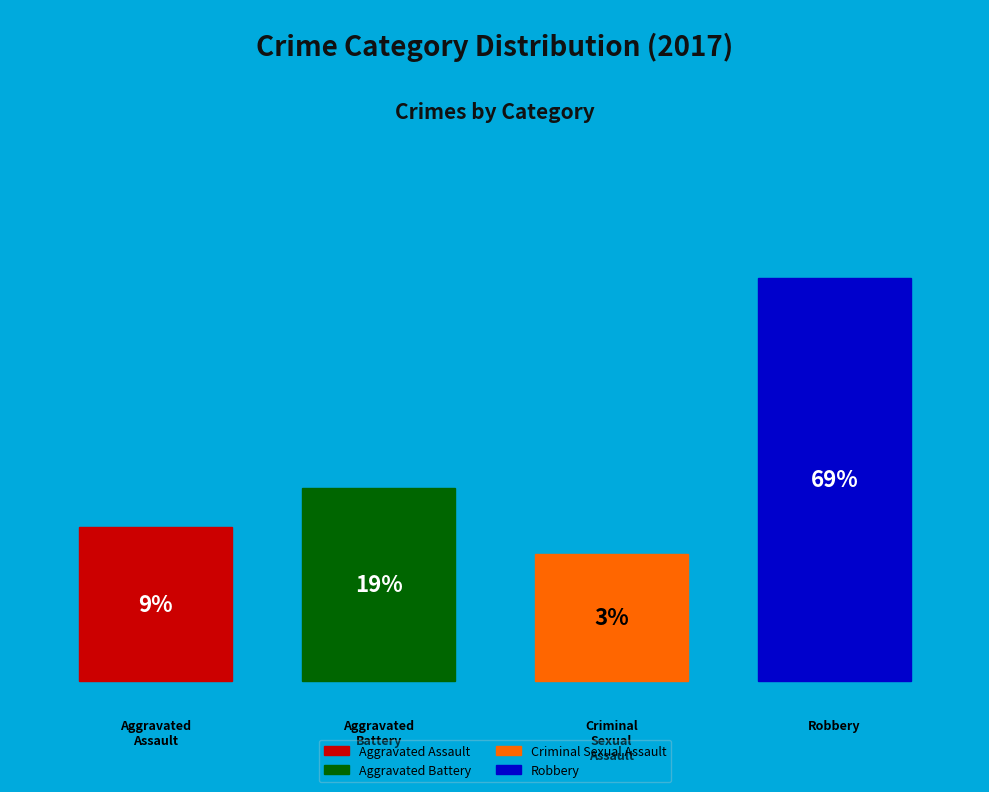

Combined, do Aggravated Assault and Criminal Sexual Assault account for over 50%?

No